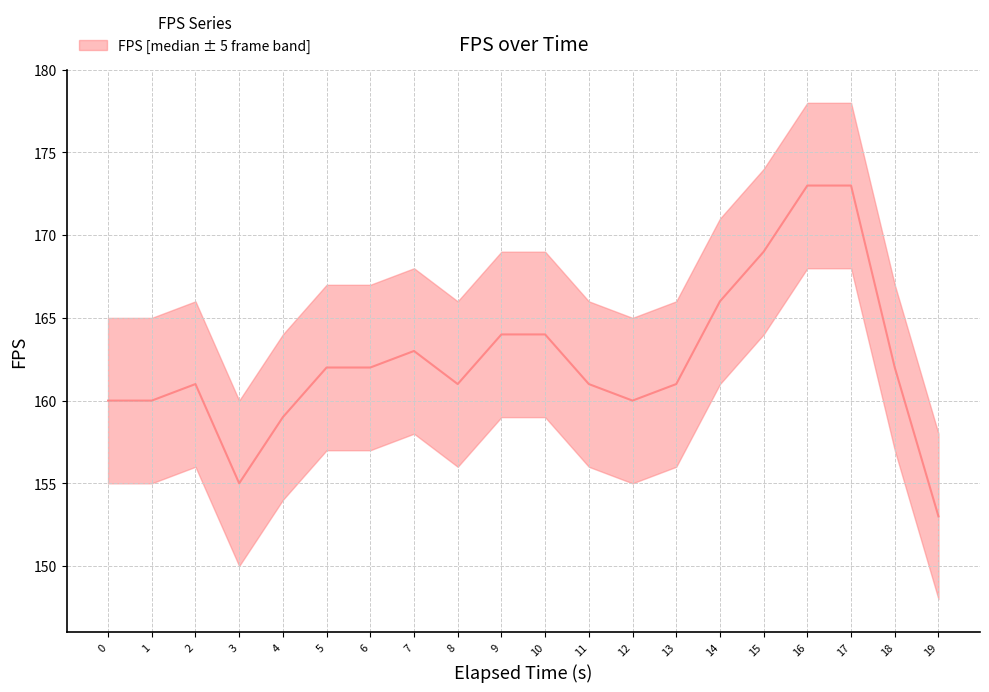

How many distinct data groups are displayed?

1